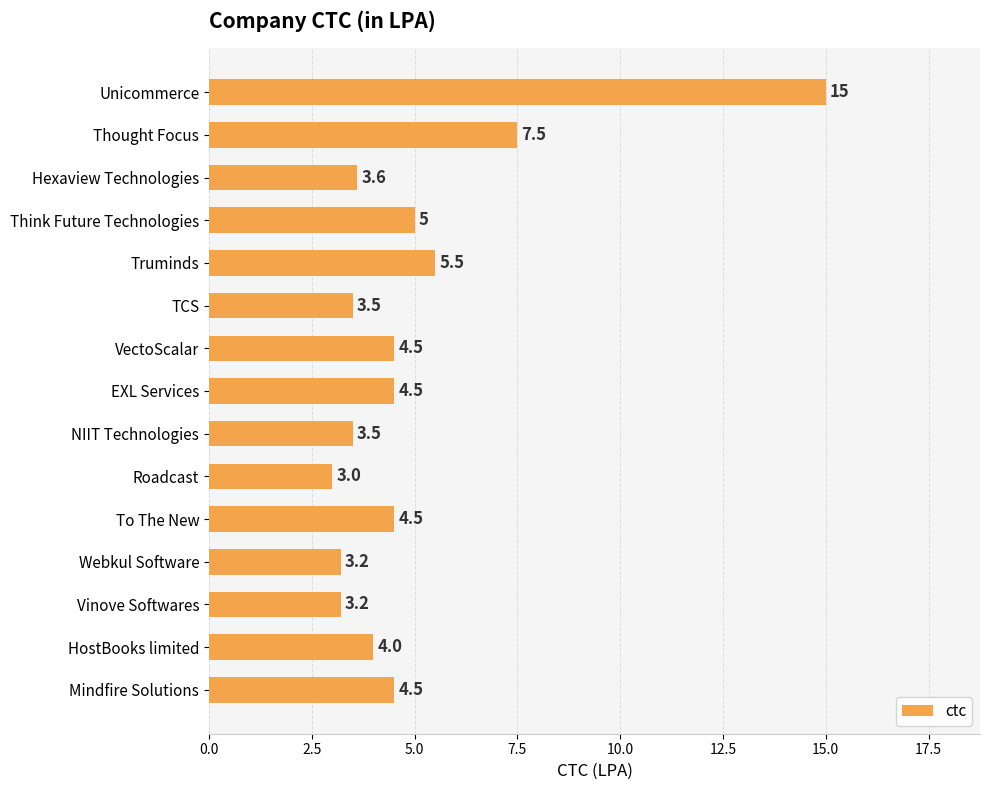

What is the minimum value shown in the chart?

3.0